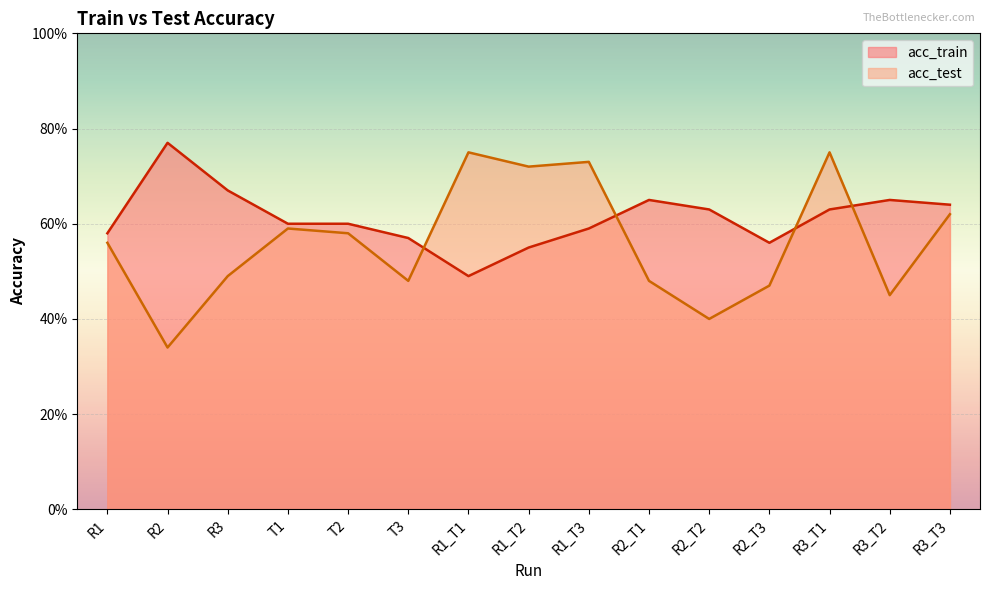

How many intersections are there between acc_train and acc_test?

4